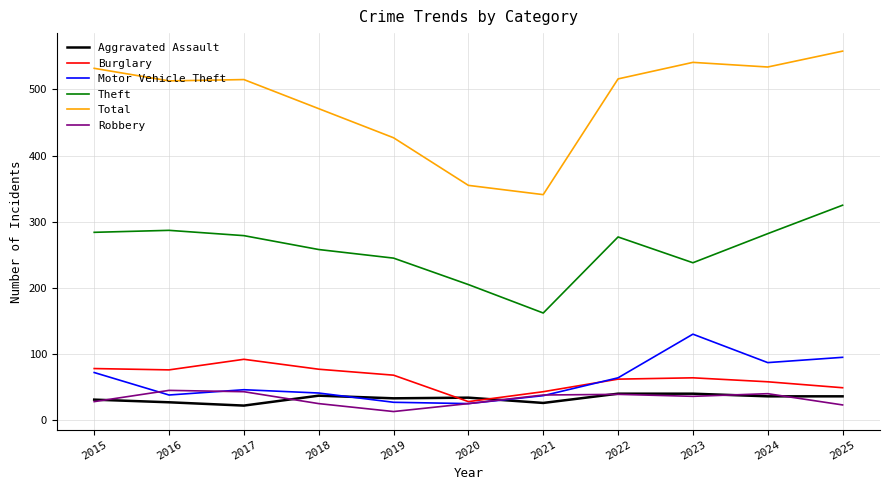

What is the difference between the maximum and minimum values in the Burglary series?

64